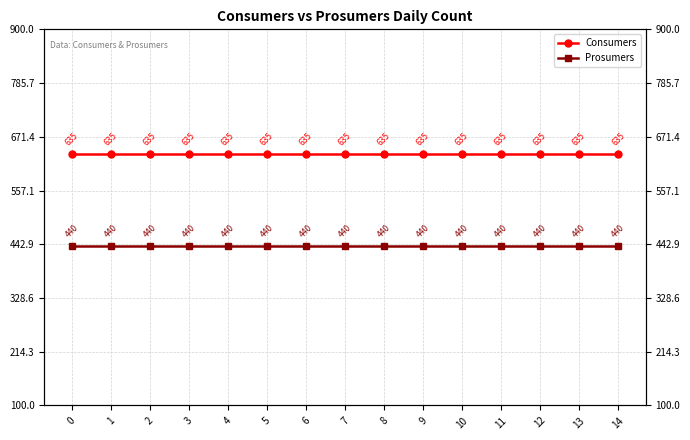

What is the lowest value of the Consumers series?

635